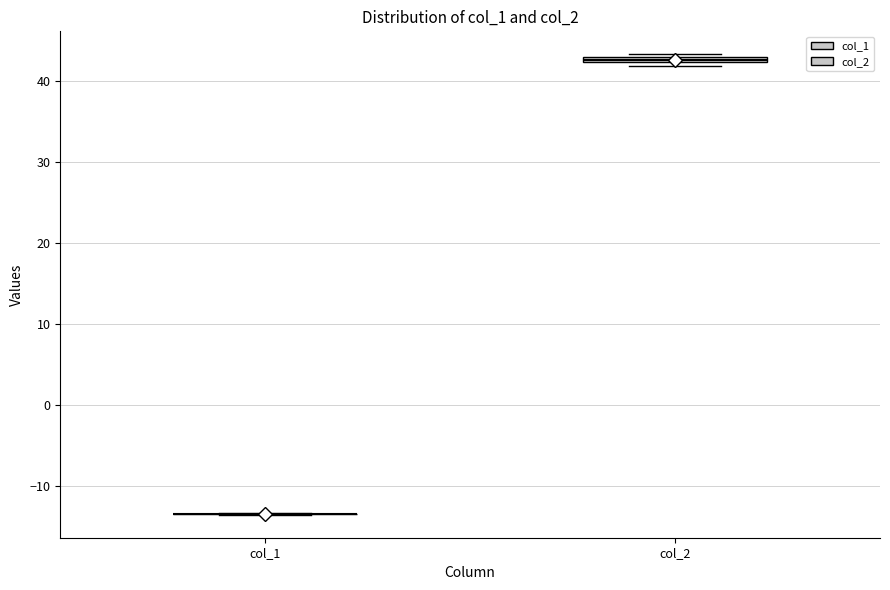

Where is the upper edge of the box for col_2 on the y-axis? The values are not printed on the chart, so give them approximately, as read against the axis.

43